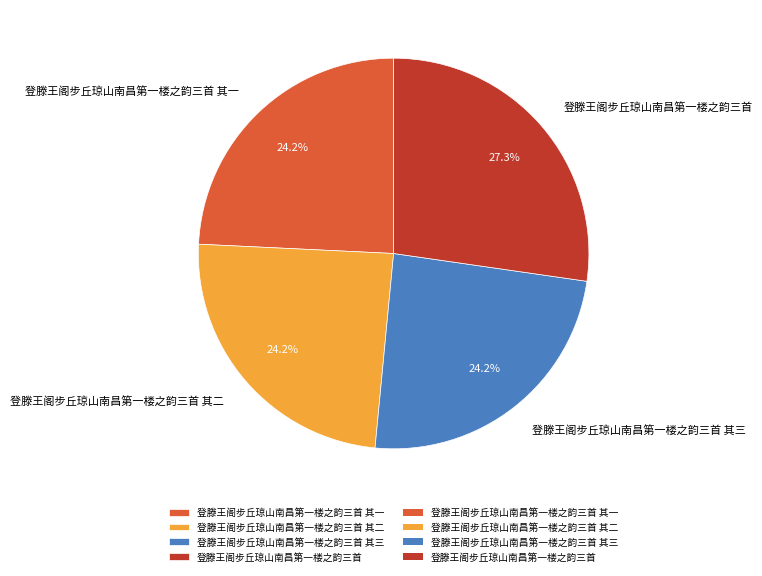

True or false: 登滕王阁步丘琼山南昌第一楼之韵三首 其三 accounts for 36% of the total.

False